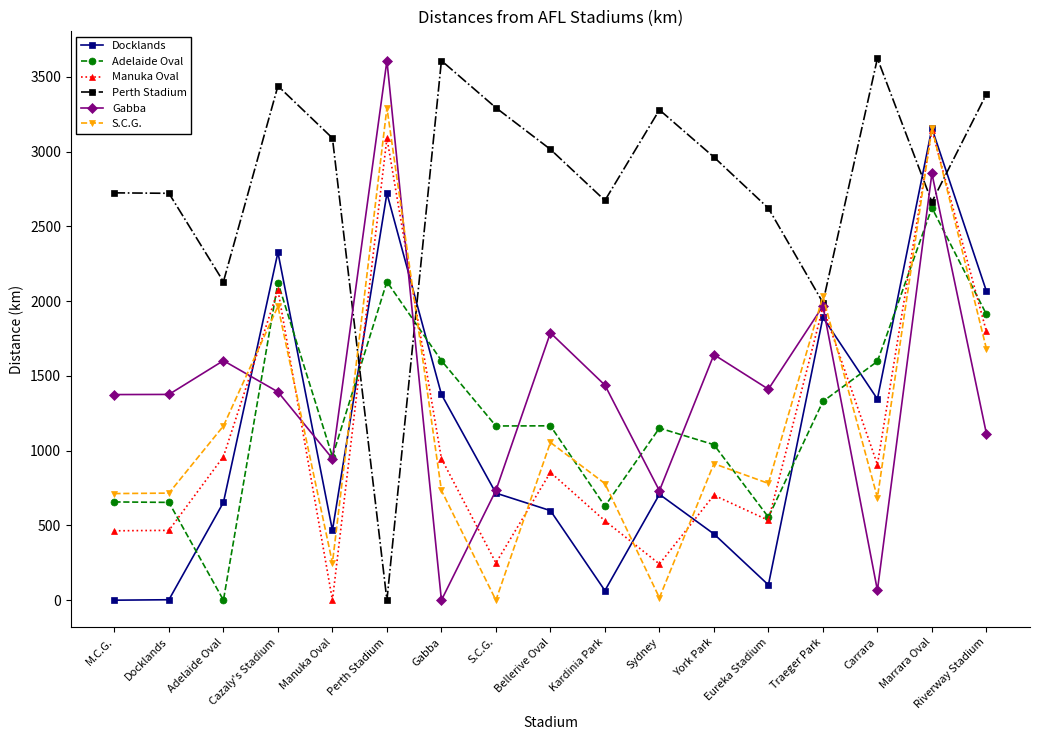

Is the value of Manuka Oval at Manuka Oval greater than the value of Perth Stadium at Kardinia Park?

No